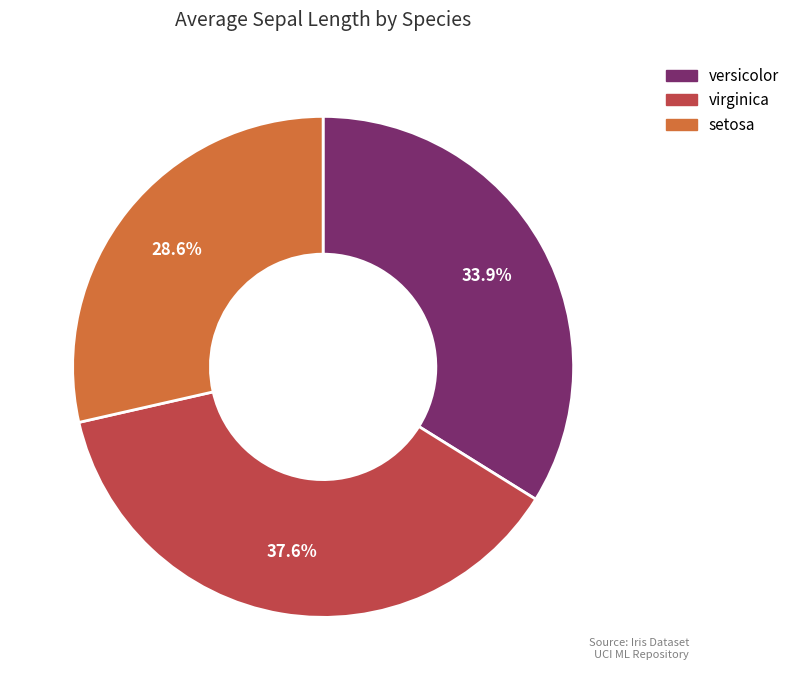

What percentage is NOT represented by versicolor?

66.1%